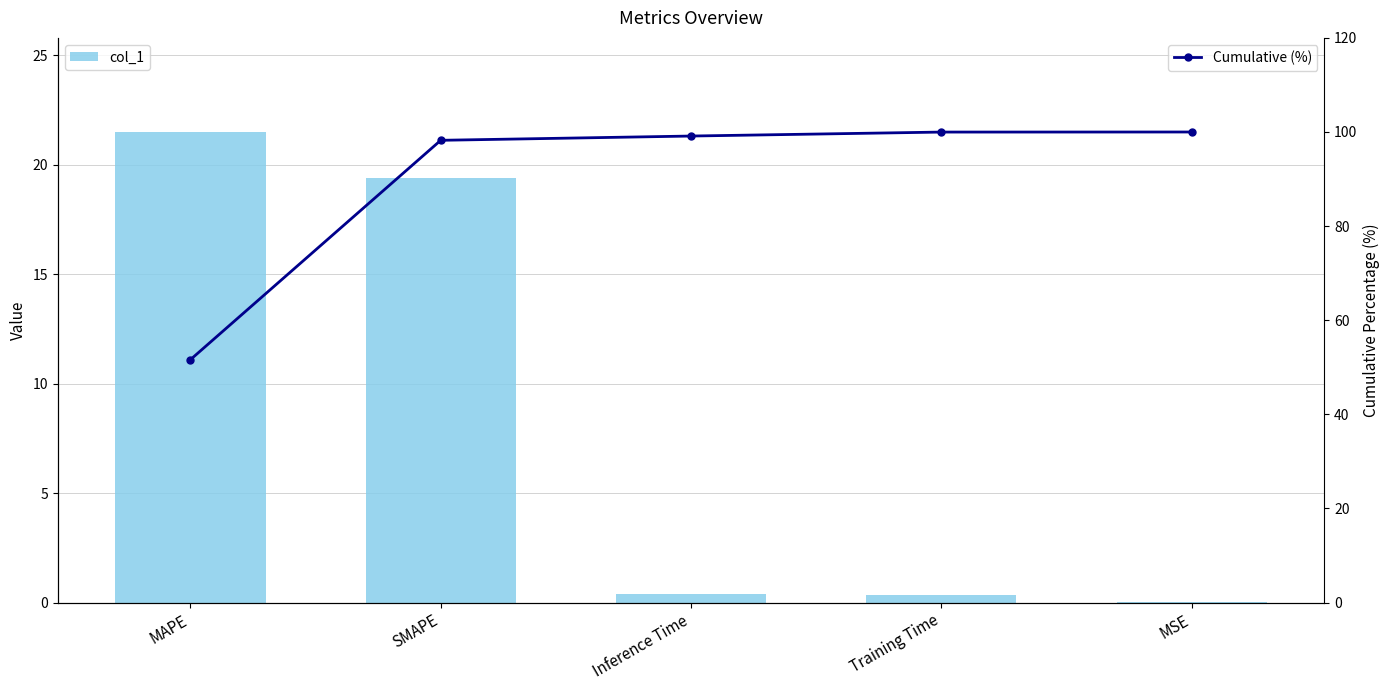

How many series are shown in this chart?

2